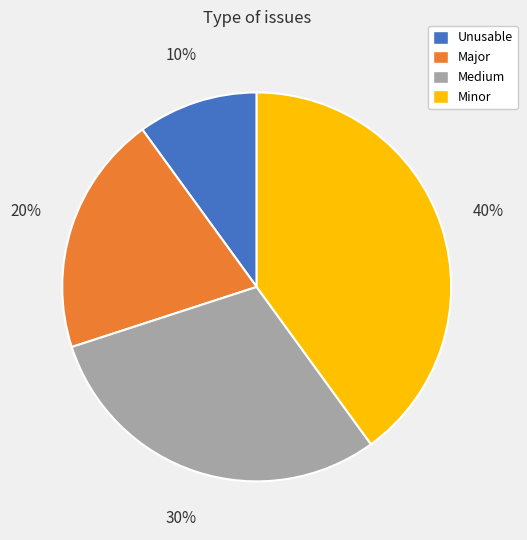

What is the smallest slice in the pie chart?

Unusable